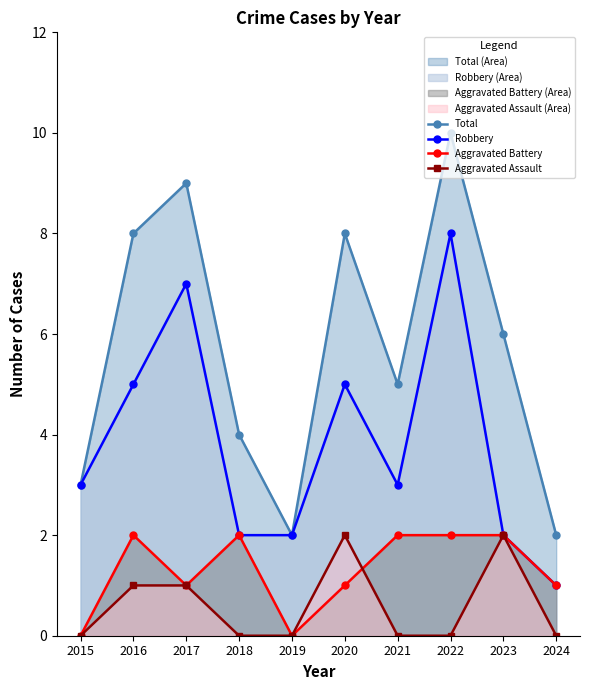

At which label does Robbery reach its minimum?

2024